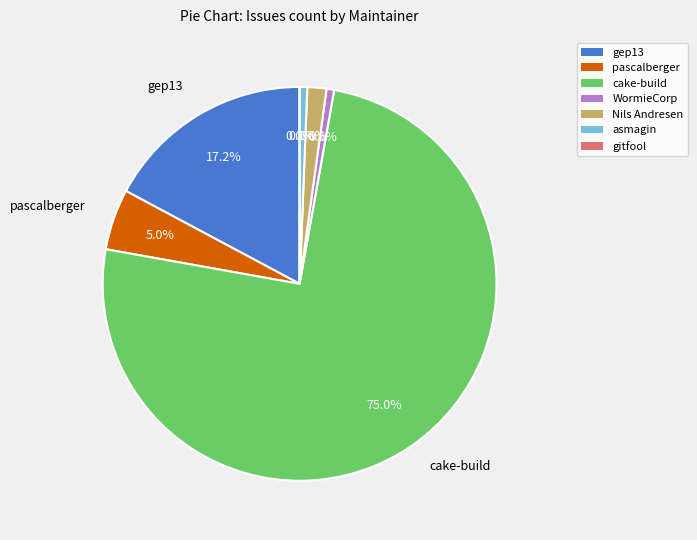

Which category has the biggest portion of the pie?

cake-build